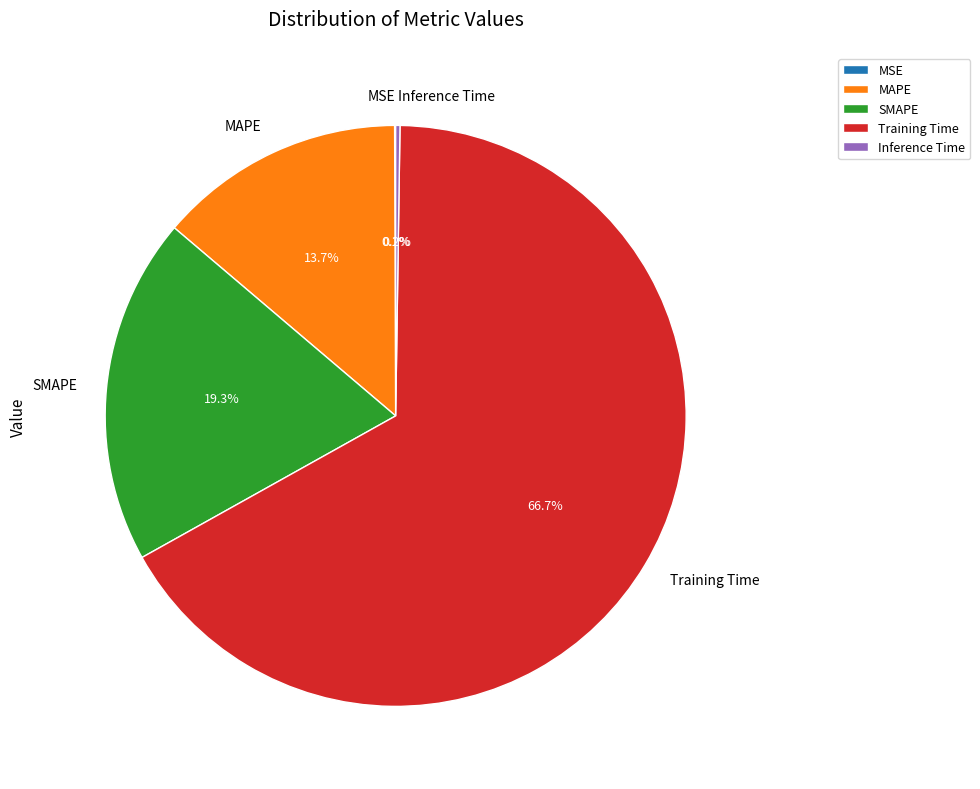

To the nearest percent, what percentage of the pie is SMAPE?

19%